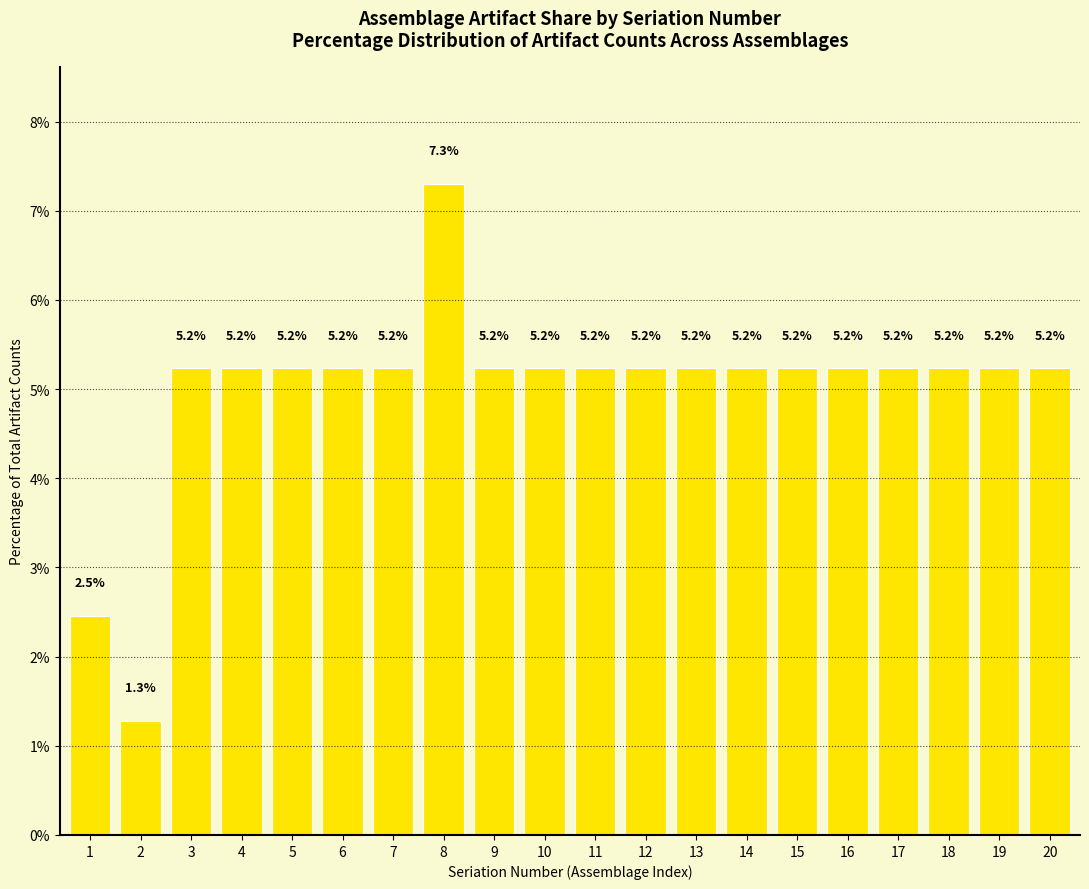

Reading right to left, list all the values displayed in this chart.

20=5.2	19=5.2	18=5.2	17=5.2	16=5.2	15=5.2	14=5.2	13=5.2	12=5.2	11=5.2	10=5.2	9=5.2	8=7.3	7=5.2	6=5.2	5=5.2	4=5.2	3=5.2	2=1.3	1=2.5